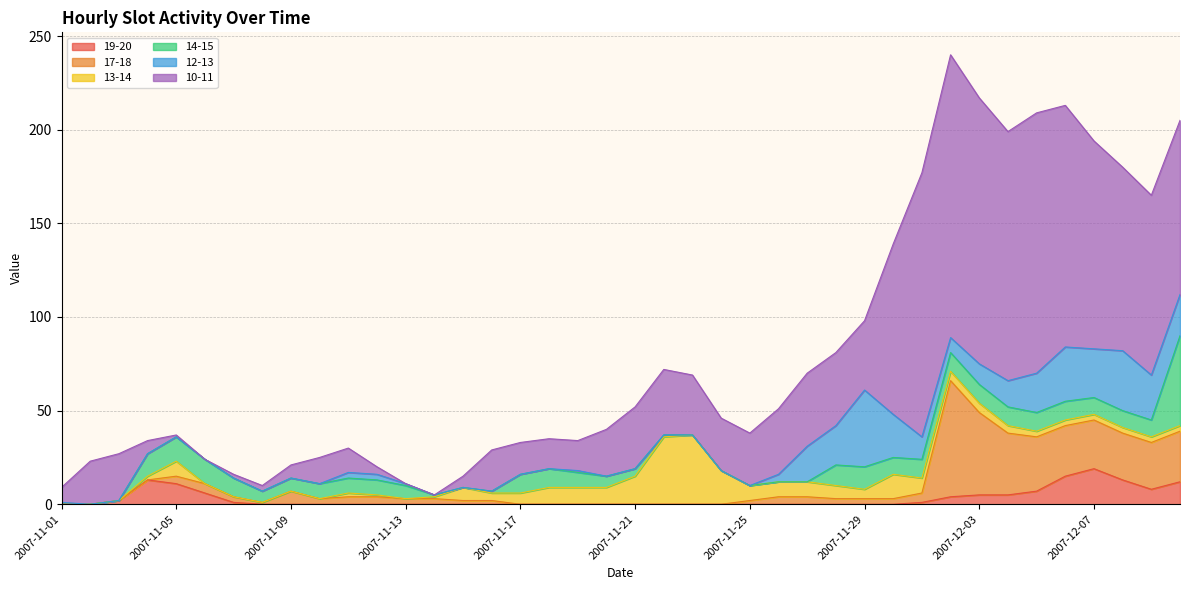

Which has a higher value, 2007-11-18 or 2007-11-12?

2007-11-18